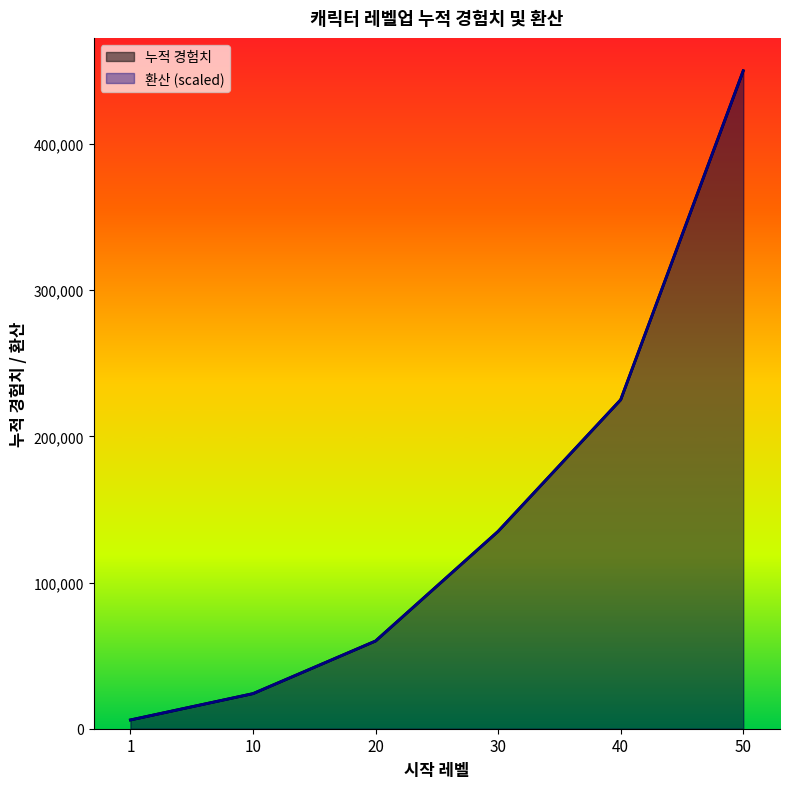

What is the difference between the maximum and minimum values in the 환산 series?

444000